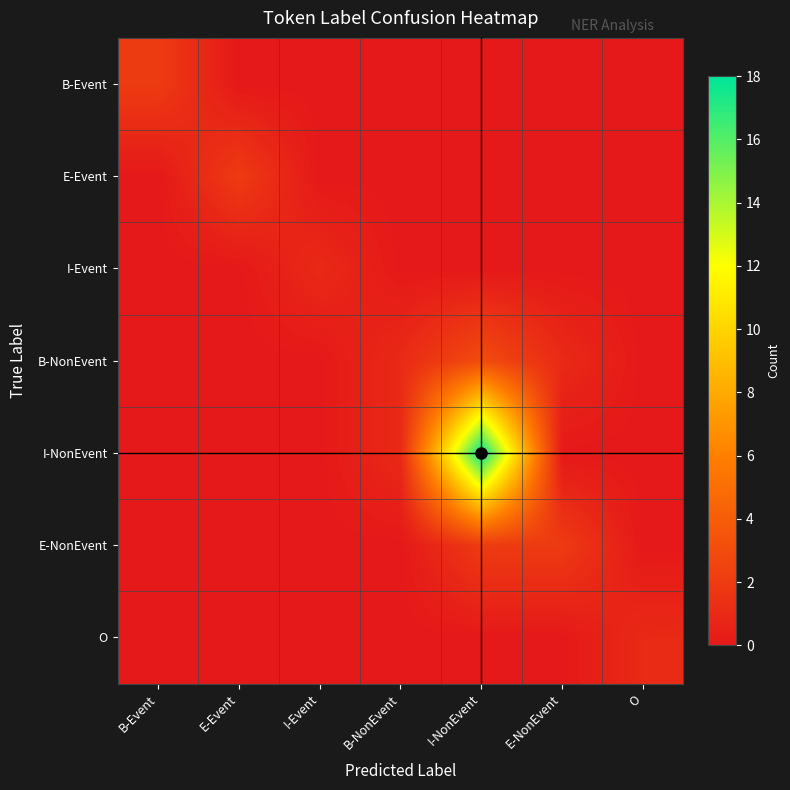

Which series has the largest range (max minus min)?

I-NonEvent